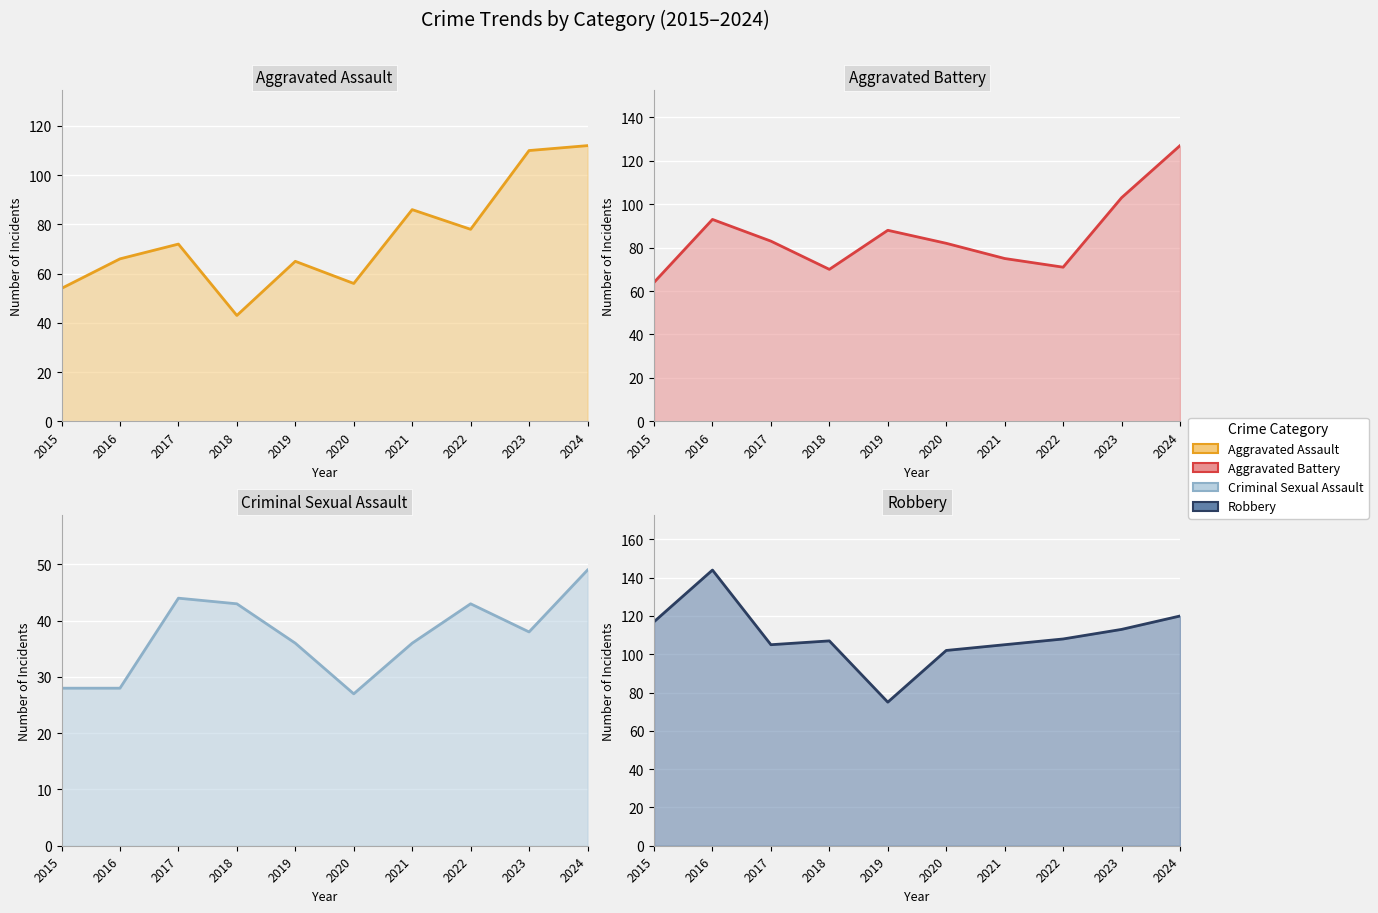

How many data points in Aggravated Battery are above 83?

4